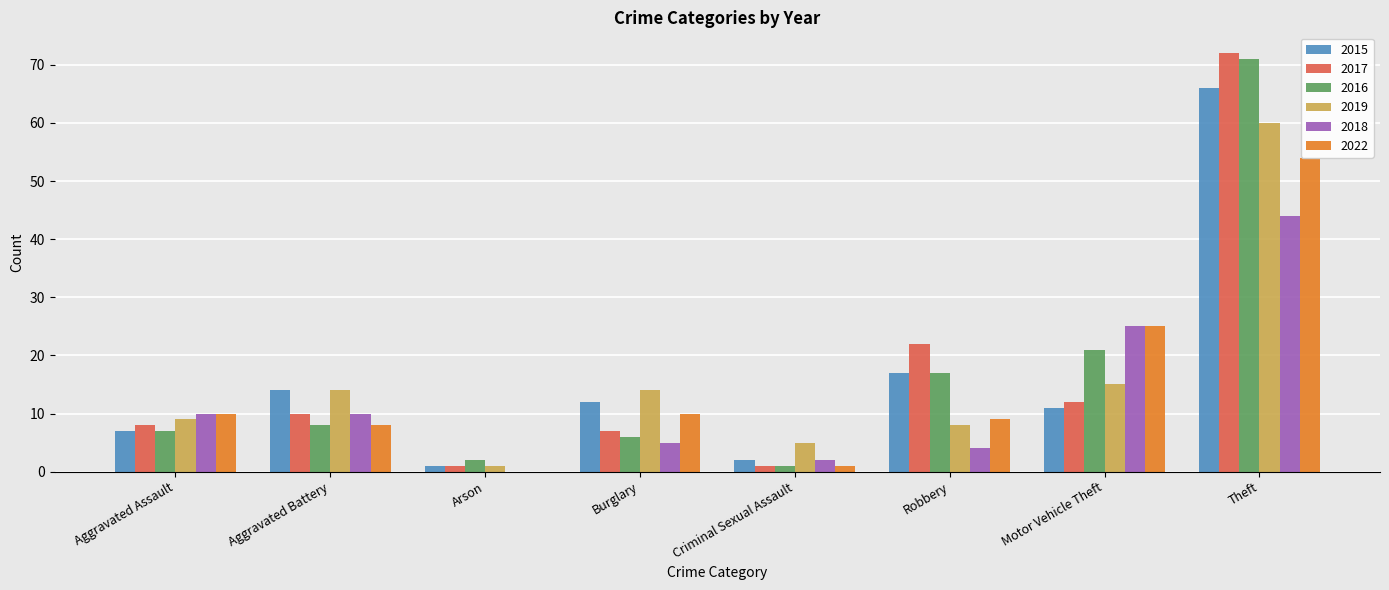

Which category has the highest value across all series?

Theft